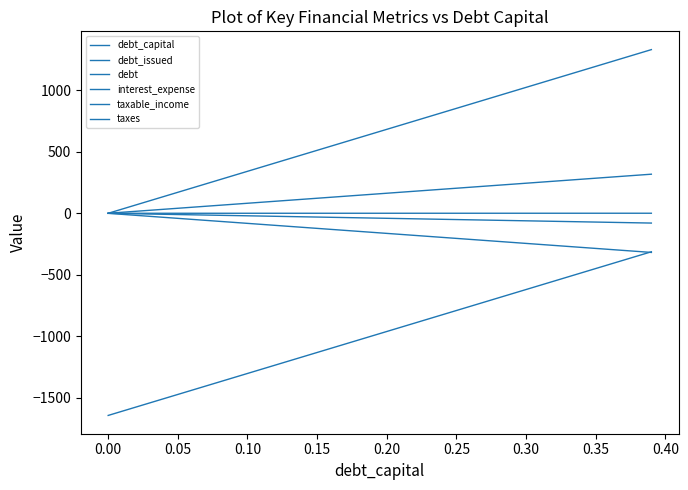

True or false: debt has more than 1 points higher than both neighbors.

False